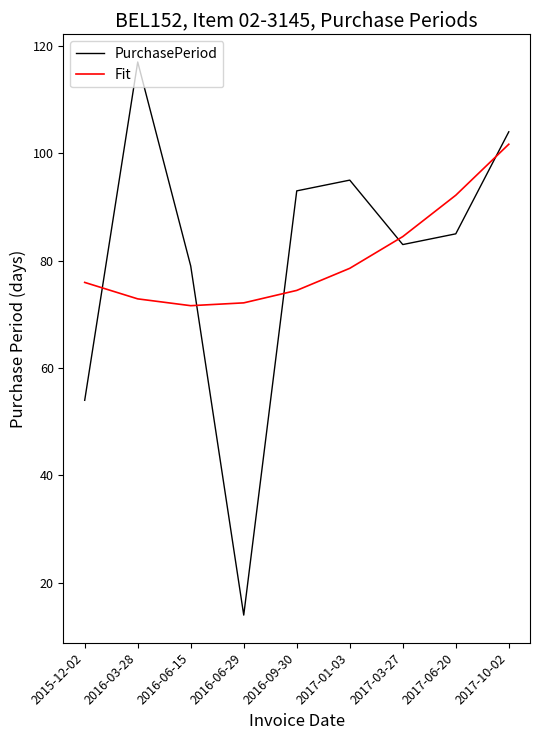

At which label does Fit first exceed 75?

2015-12-02